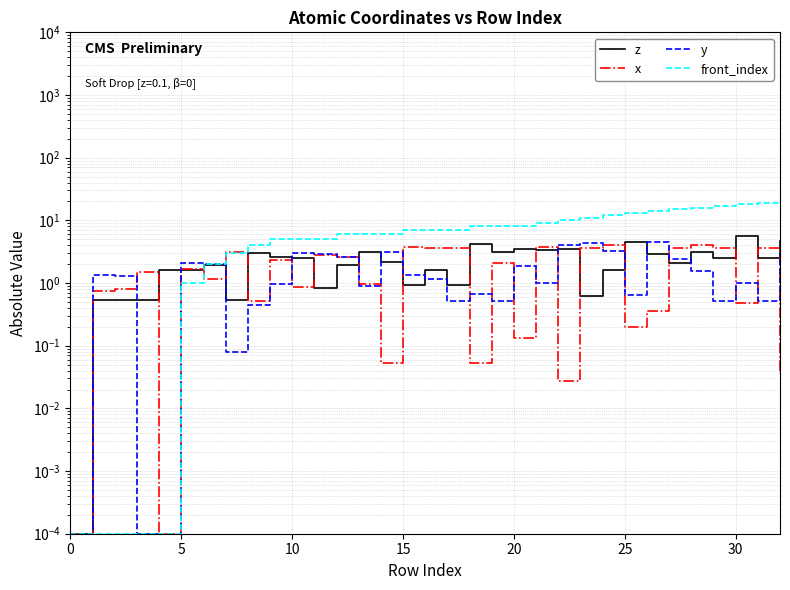

What is the label of the 32nd point from the left?

31